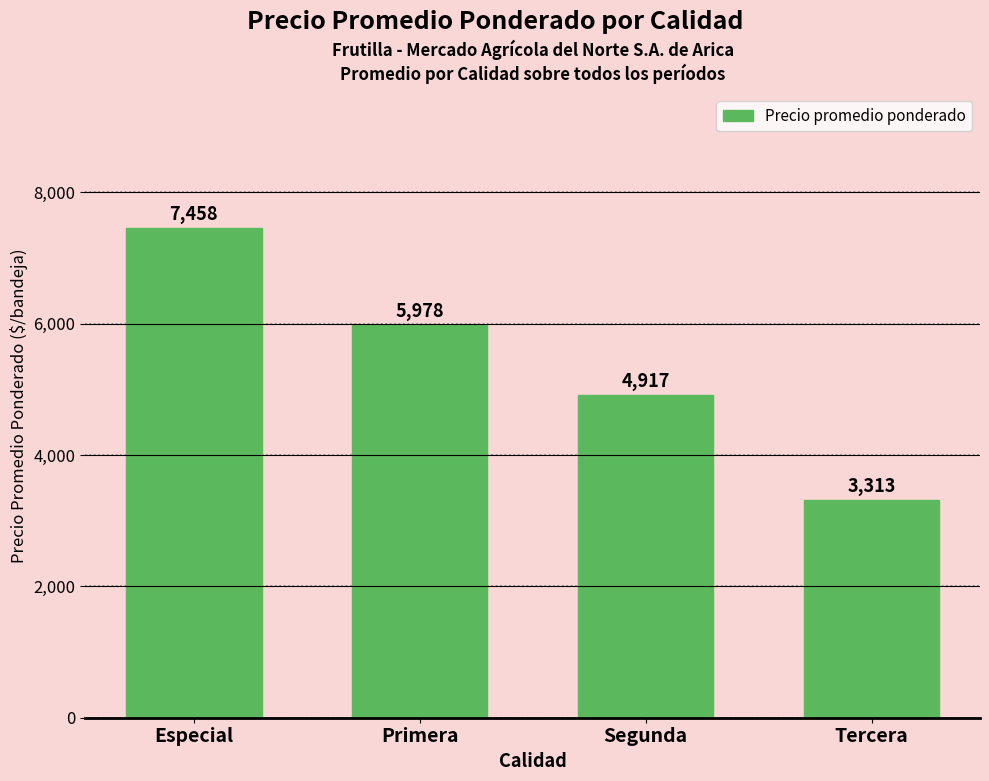

How many bars are there in total?

4